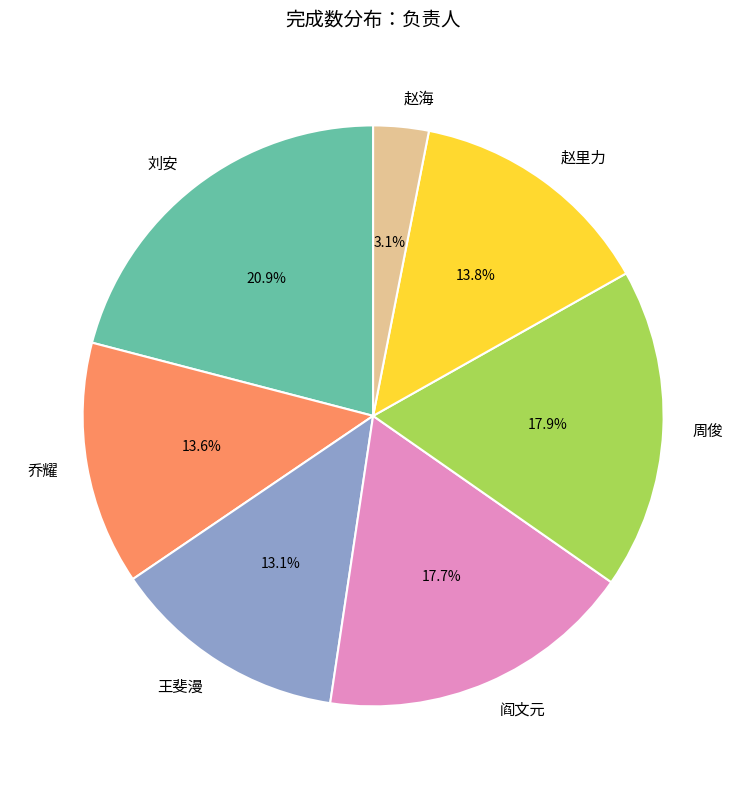

To the nearest percent, what is the combined percentage of 周俊 and 乔耀?

31%